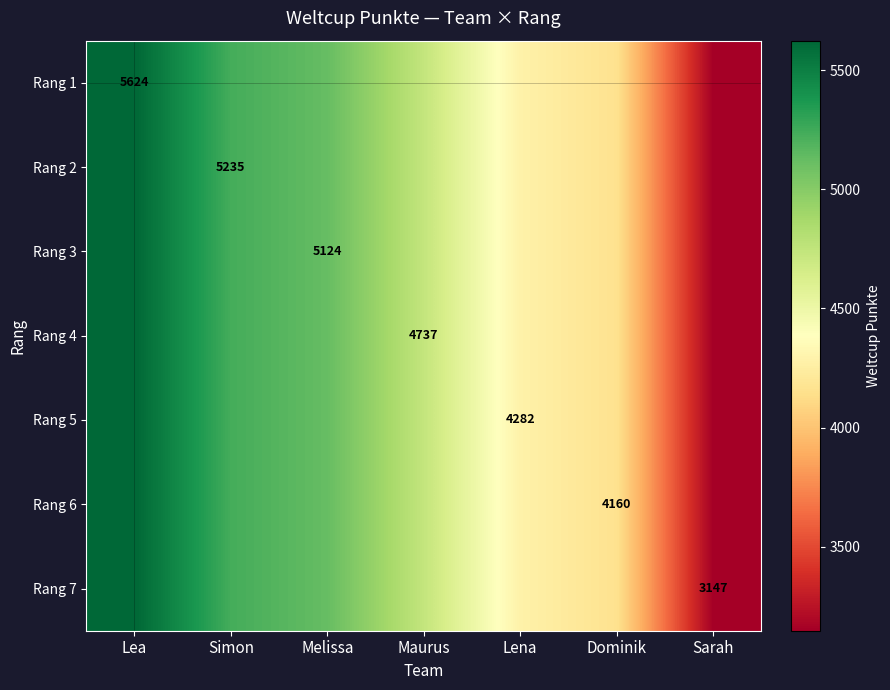

How many categories are shown in the chart?

7